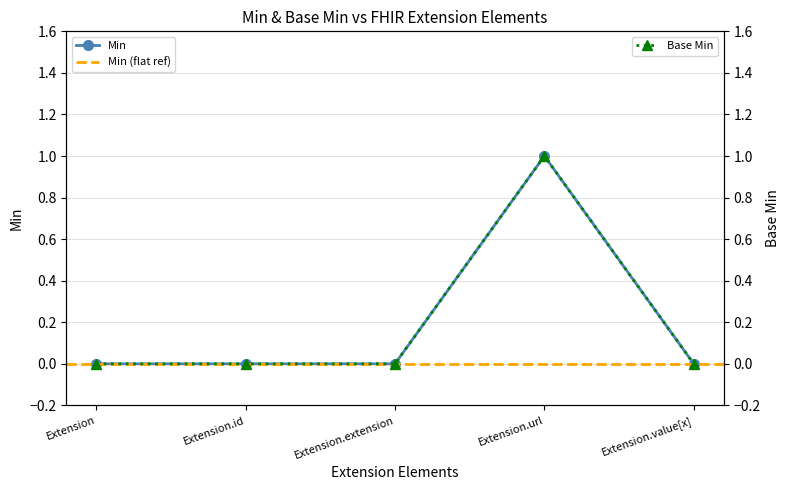

Which category has the lowest value in the Min series?

Extension